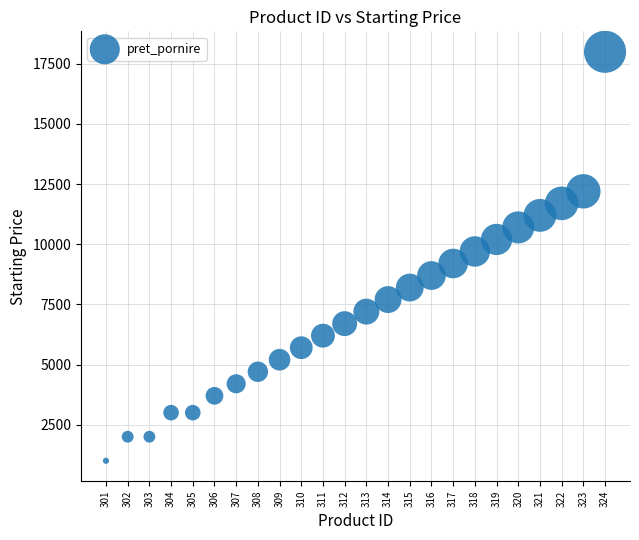

What is the range of X values (max minus min)?

23